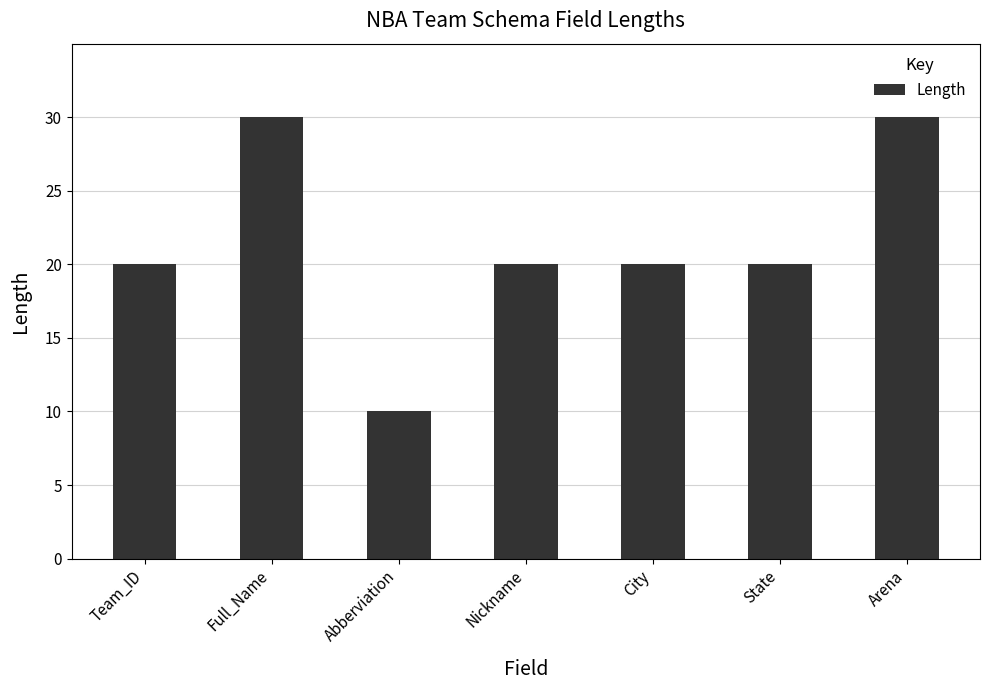

The value at Abberviation is 16. True or false?

False